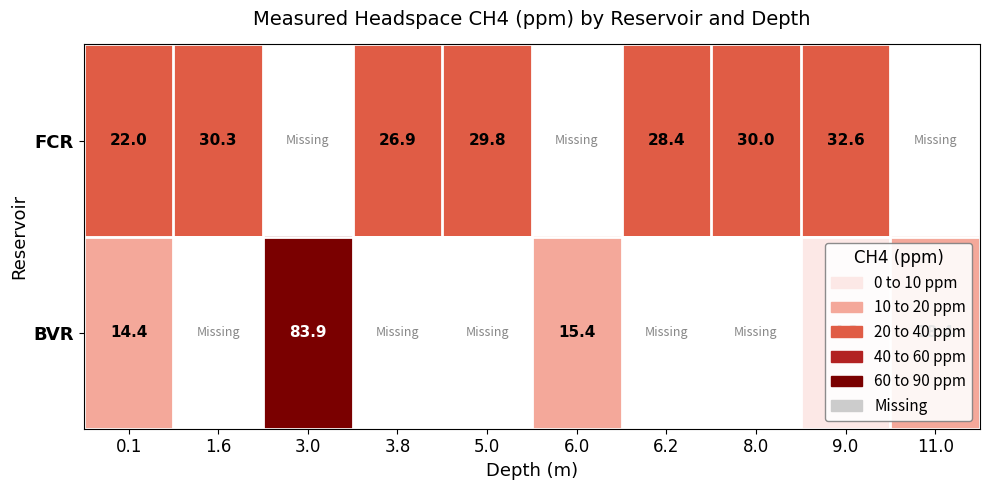

At which category is the sum across all series the highest?

9.0